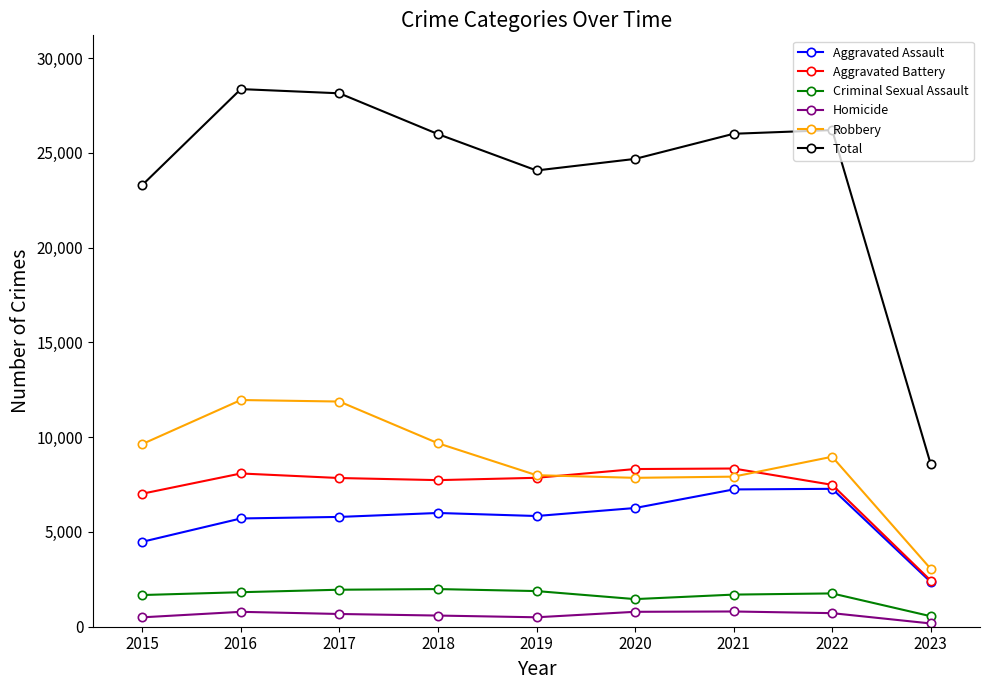

What is the total value across all series at 2017?

56284